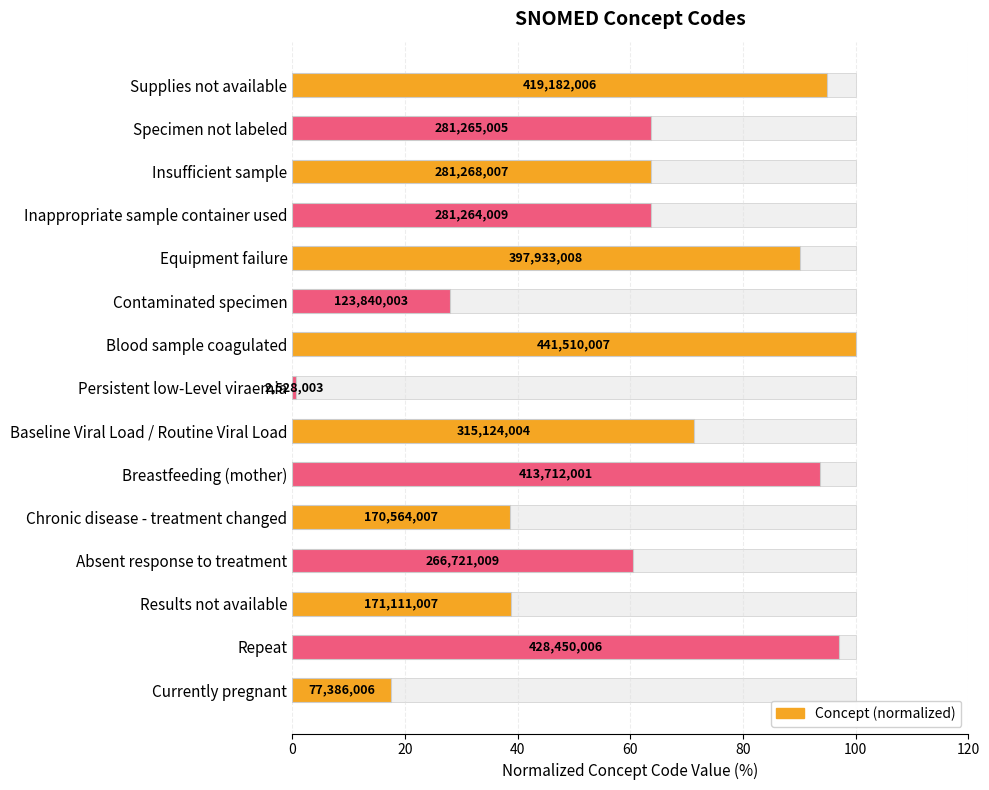

Are the bars horizontal?

Yes